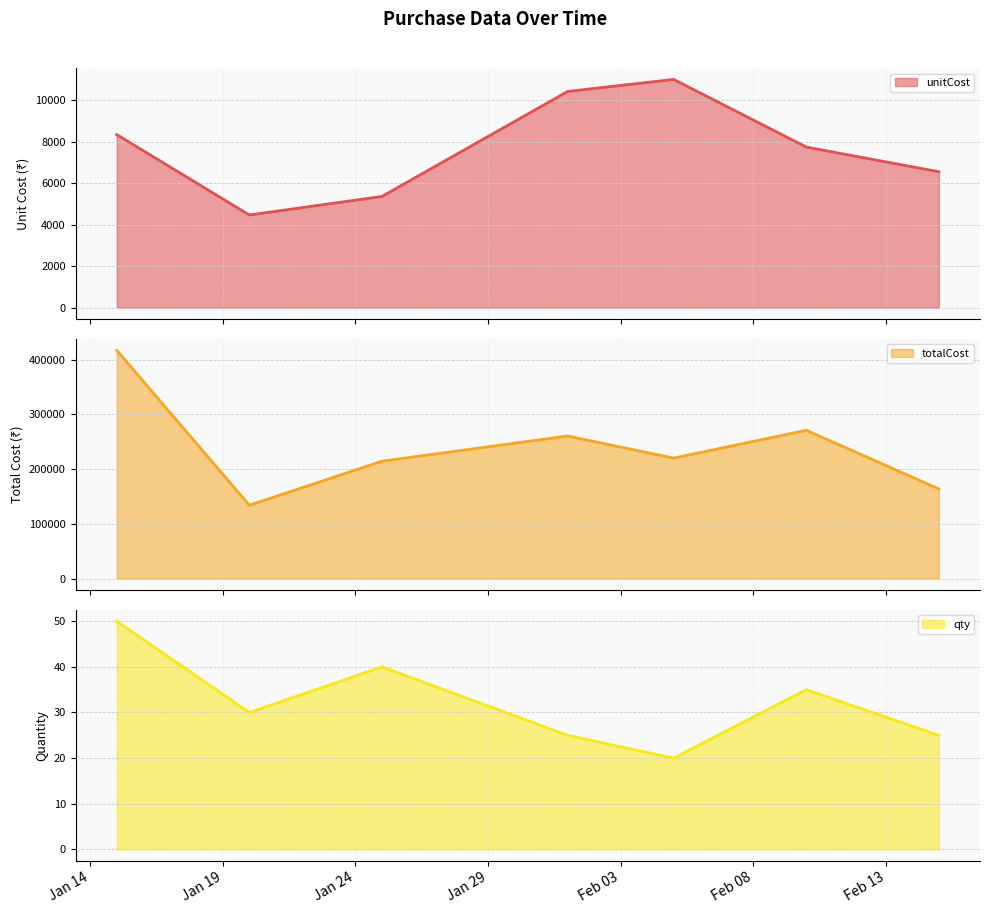

What is the total value across all series at Jan 14?

425381.8